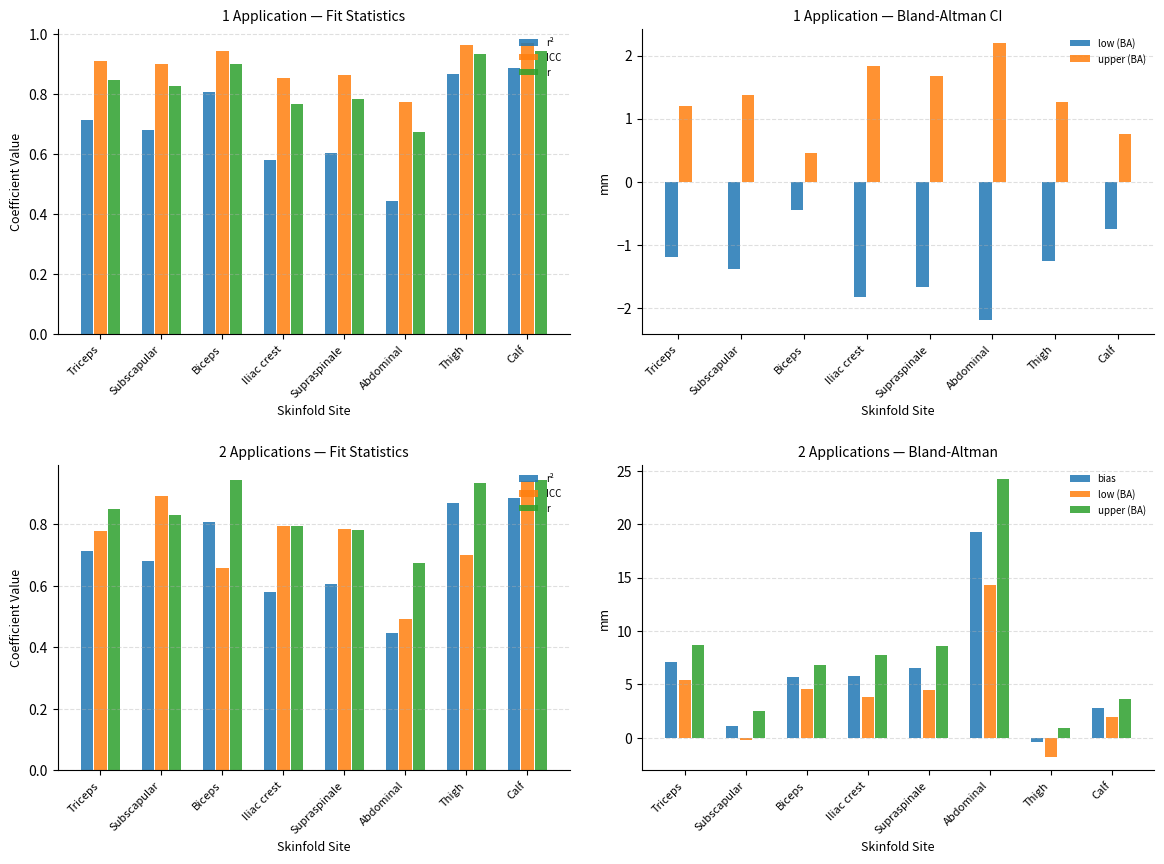

At how many categories does at least one series exceed 8?

3